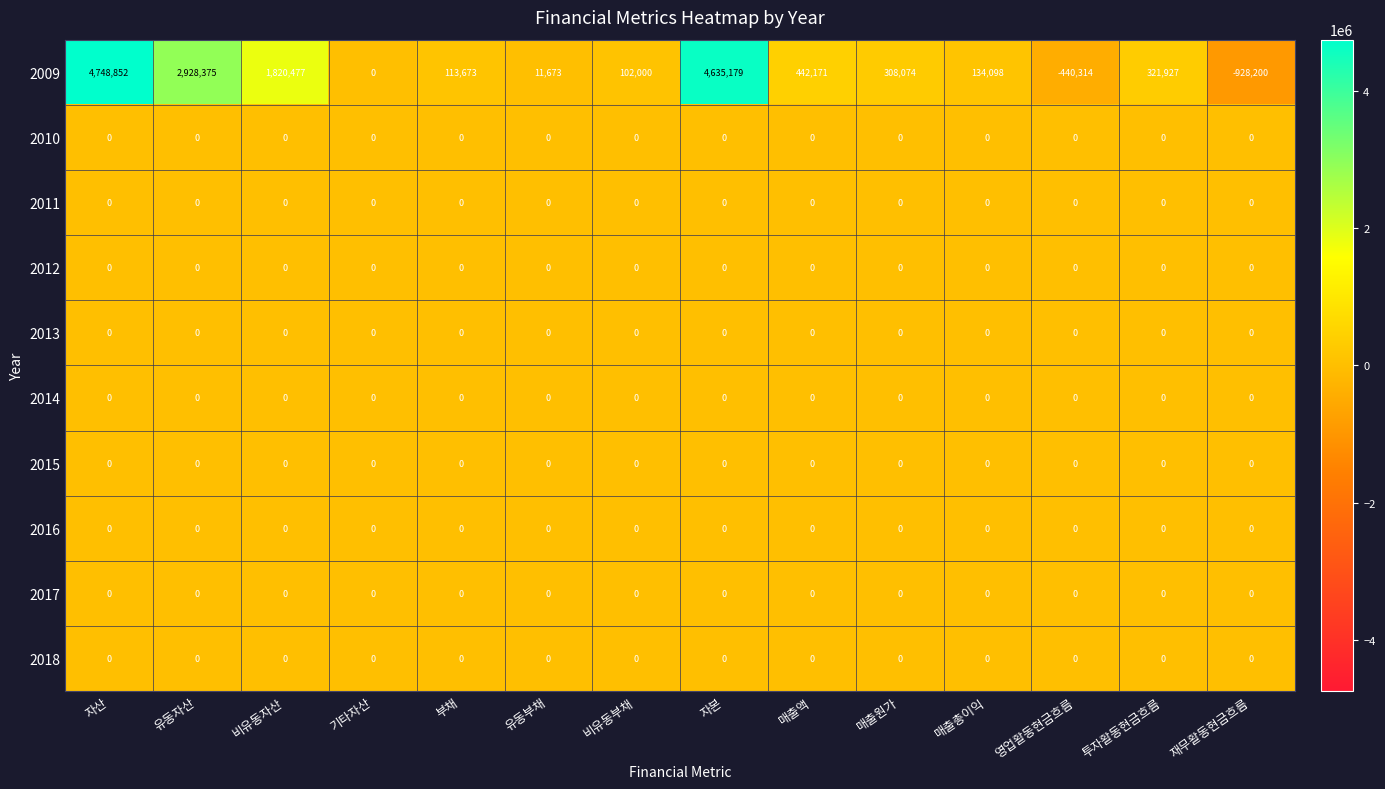

Between 기타자산 and 매출원가, which series saw the biggest shift?

2009